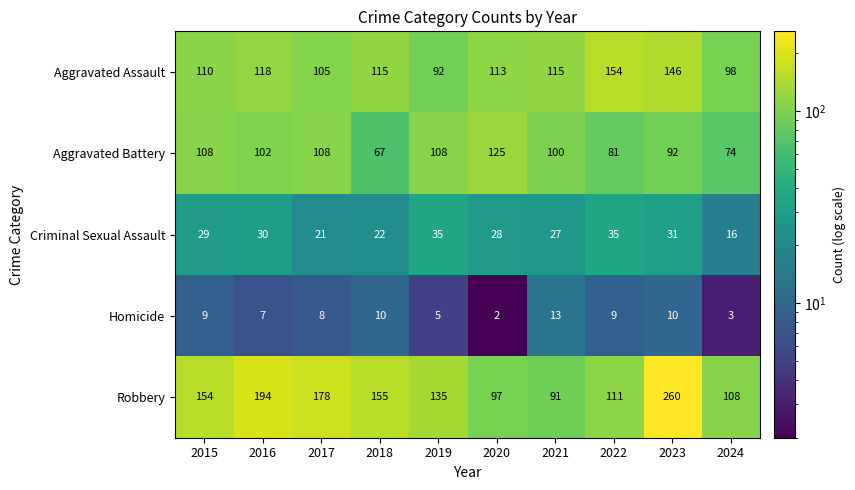

Which series changed the most between 2021 and 2022?

Aggravated Assault